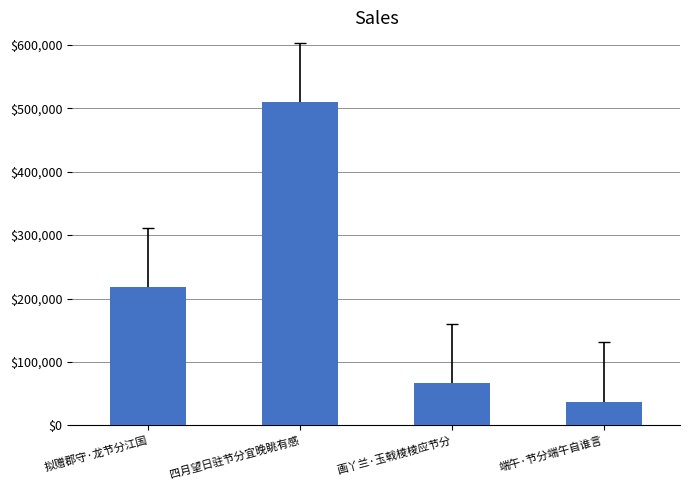

What is the sum of all values?

830562